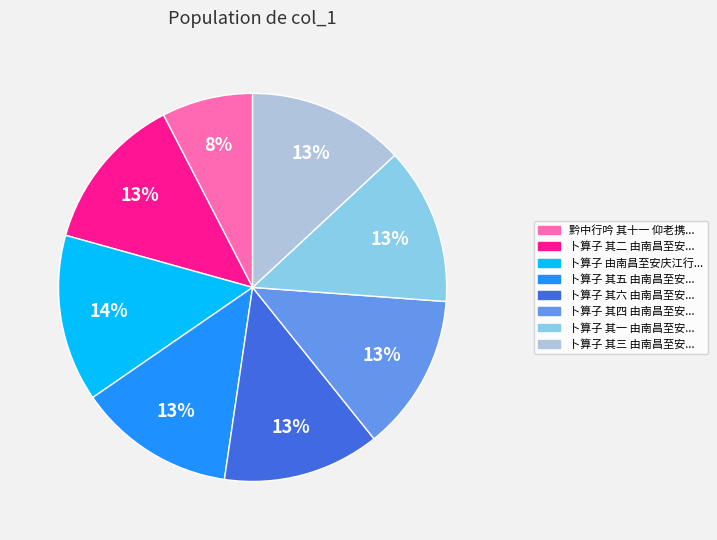

Count the number of slices in the pie.

8